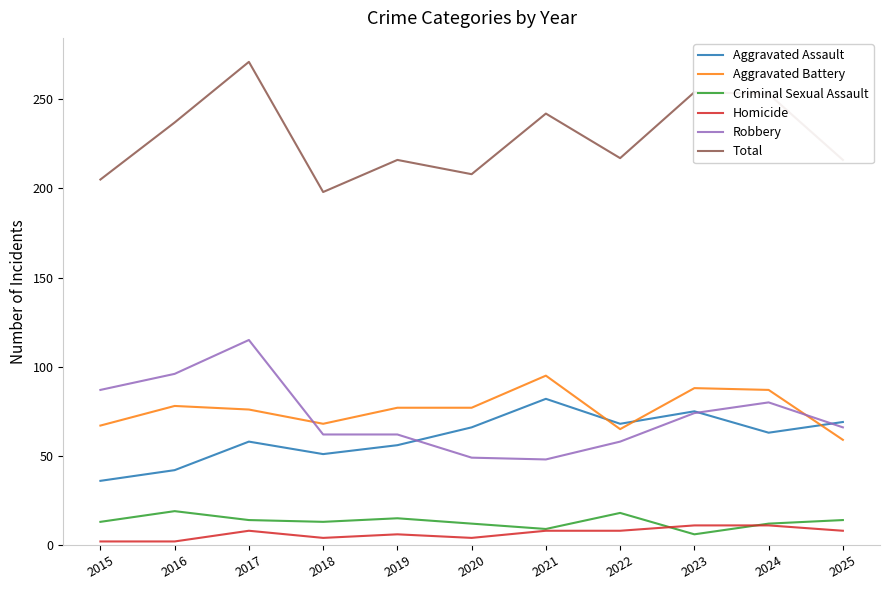

What is the minimum value for Homicide?

2